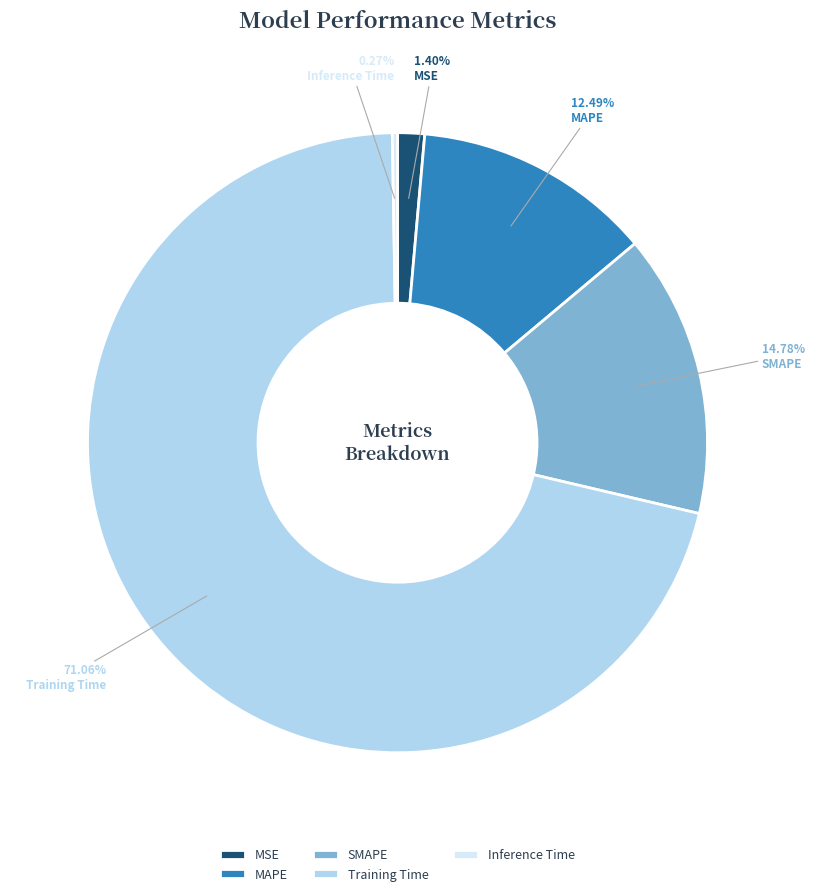

What percentage is NOT represented by MAPE?

87.5%